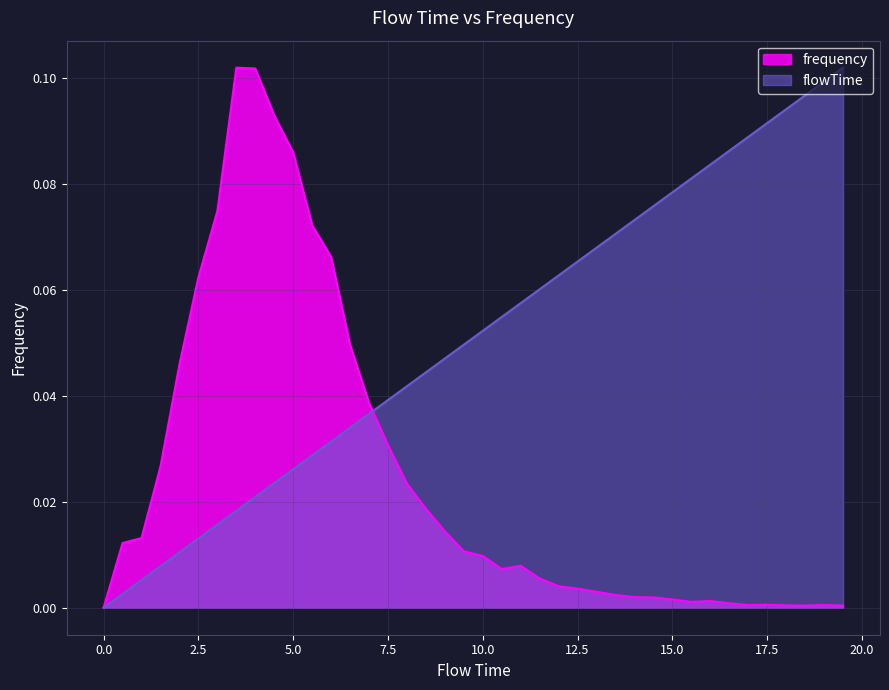

True or false: frequency has a value of 0.0 at 5.0.

False